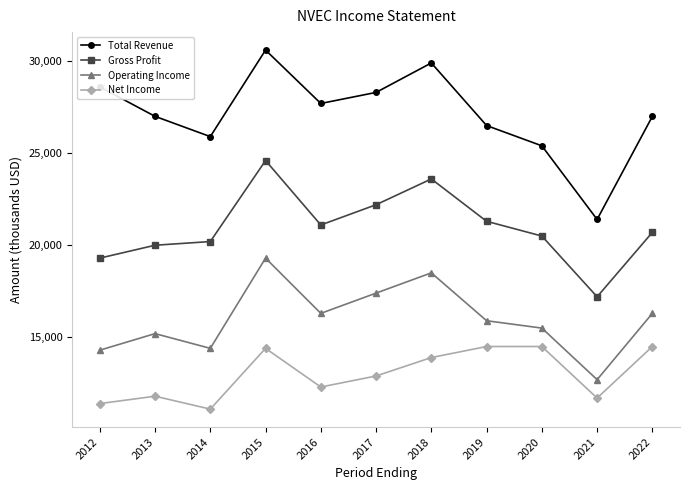

List the series in order of their overall mean, lowest first.

Net Income, Operating Income, Gross Profit, Total Revenue